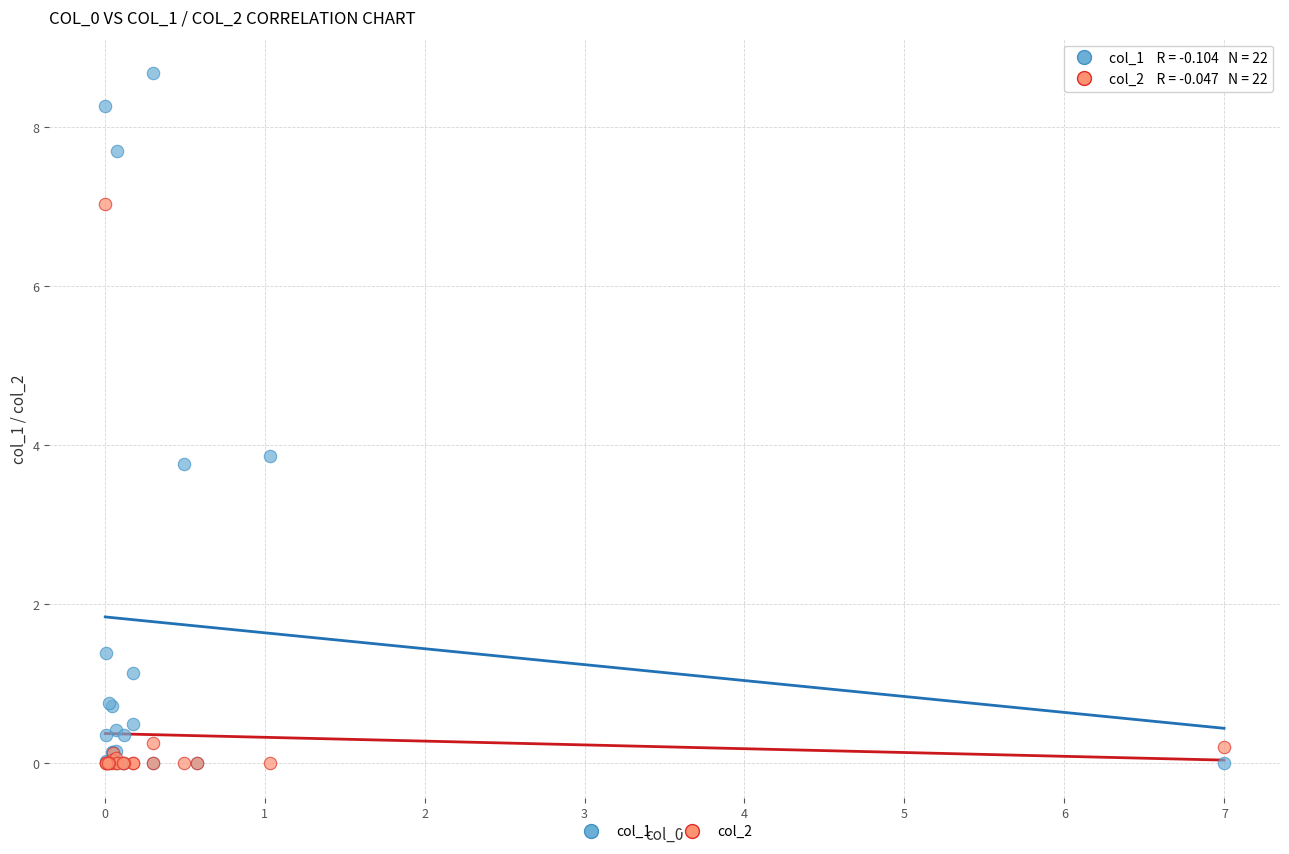

What are all the series names shown in the legend?

col_1, col_2